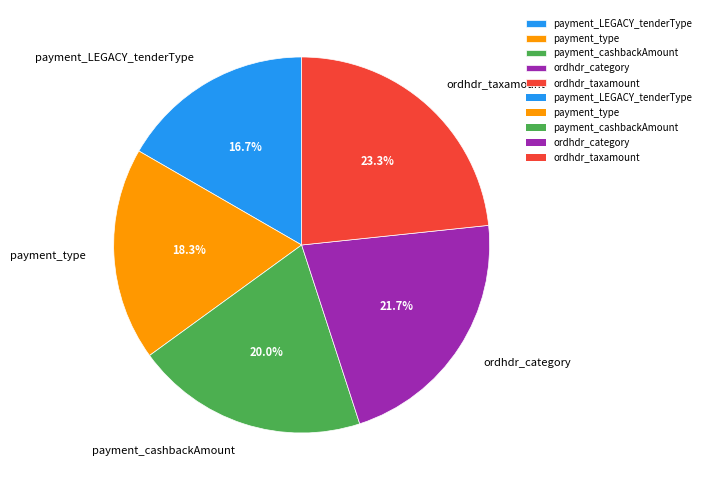

To the nearest percent, what portion does ordhdr_category represent?

22%